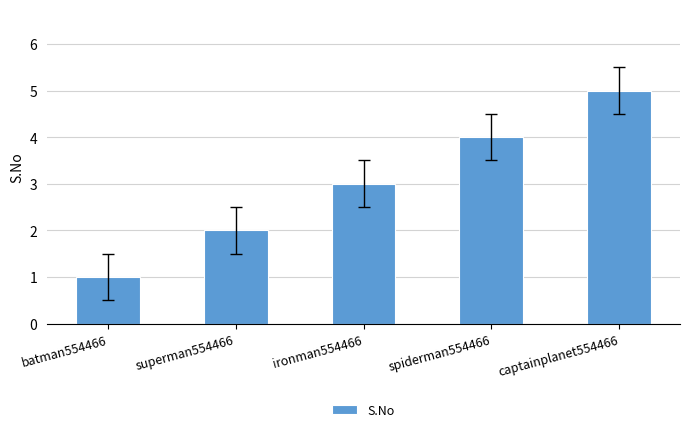

What is the difference between the second highest and second lowest values?

2